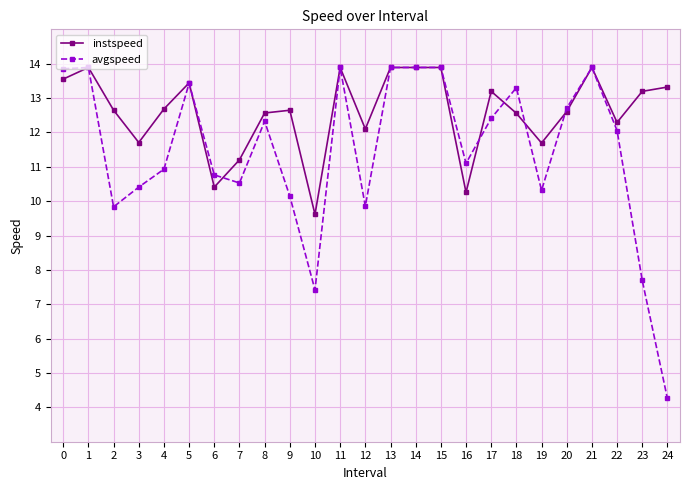

What are all the series names shown in the legend?

instspeed, avgspeed